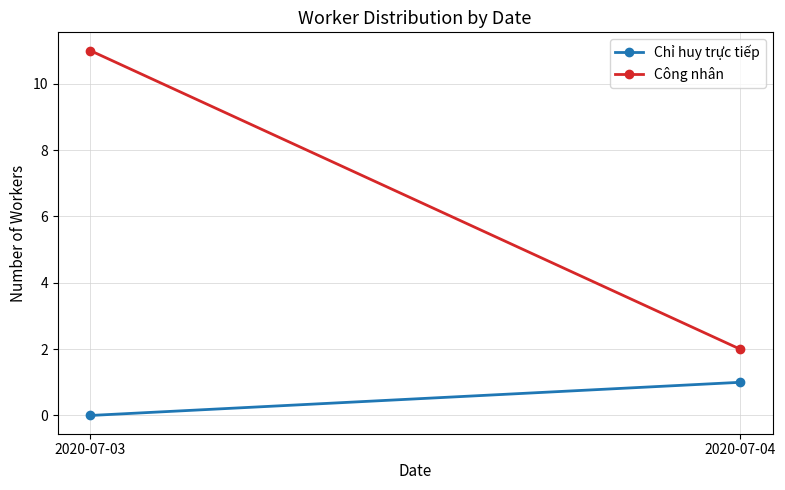

How many Công nhân values are between 2 and 11?

2